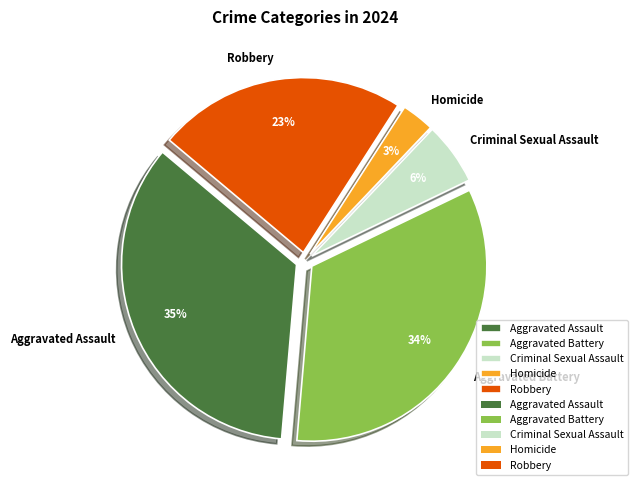

What is the largest slice in the pie chart?

Aggravated Assault